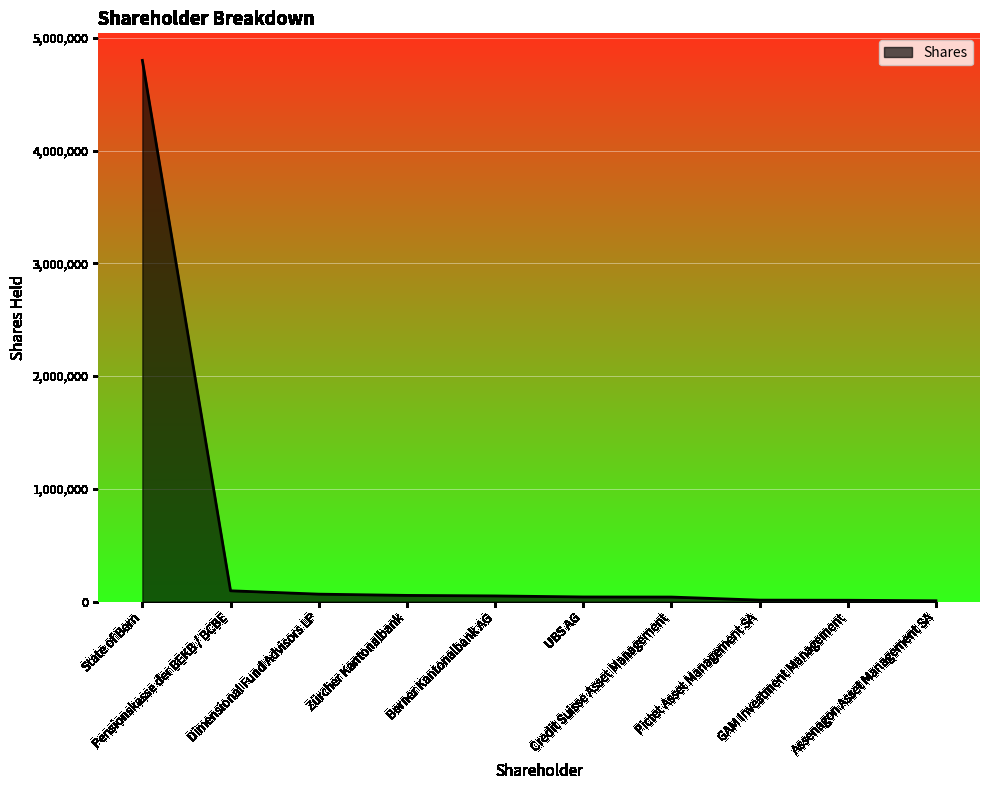

What is the difference between the maximum and minimum values?

4792429